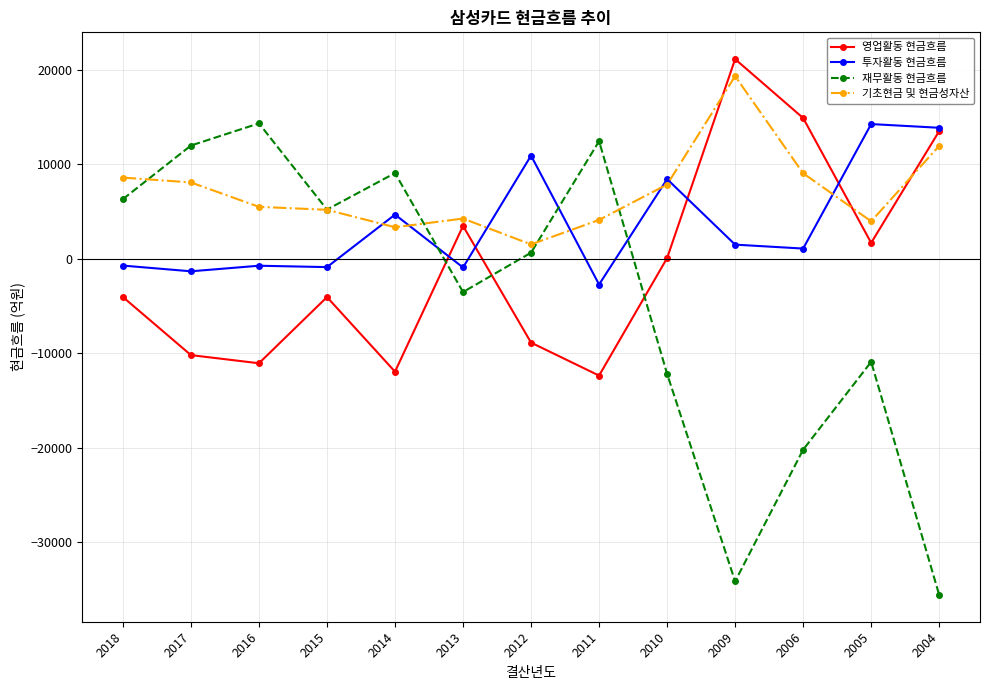

What is the total value across all series at 2011?

1535.7